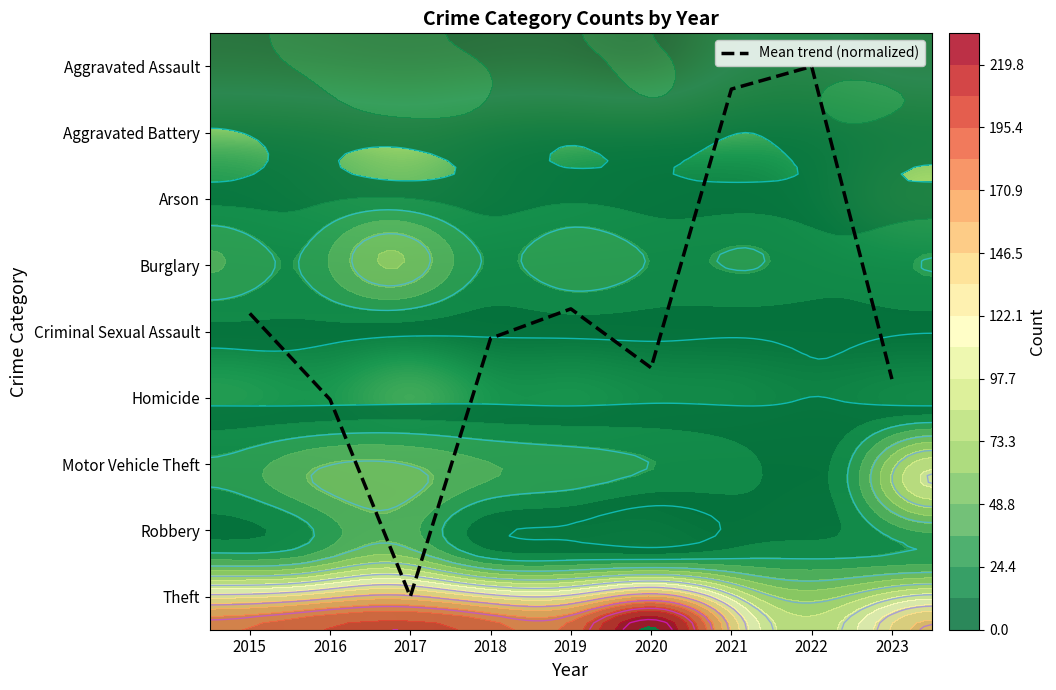

At which category does the chart reach its peak across all series?

2020